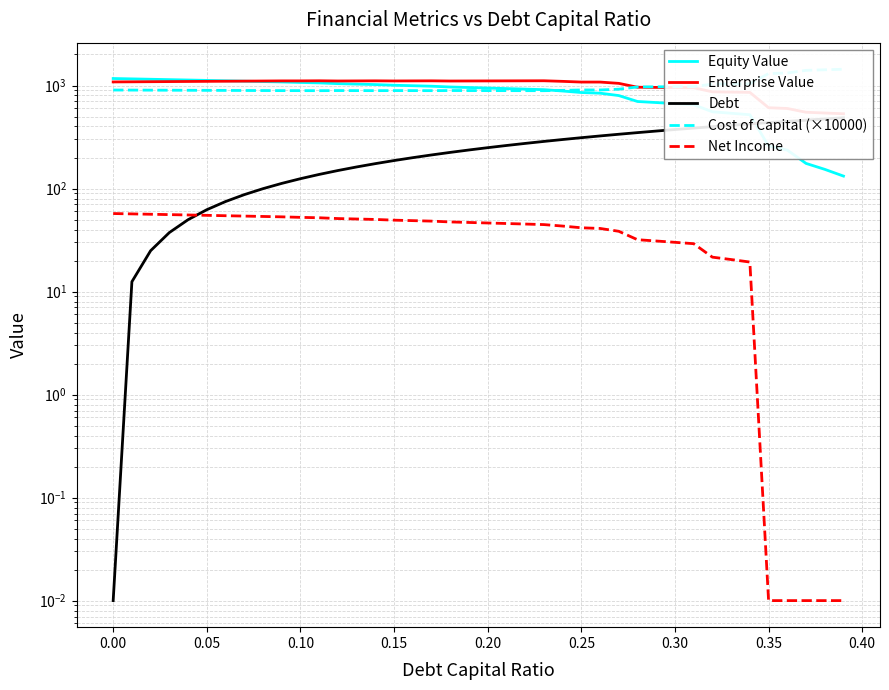

True or false: Cost of Capital (×10000) and Debt intersect in this chart.

False